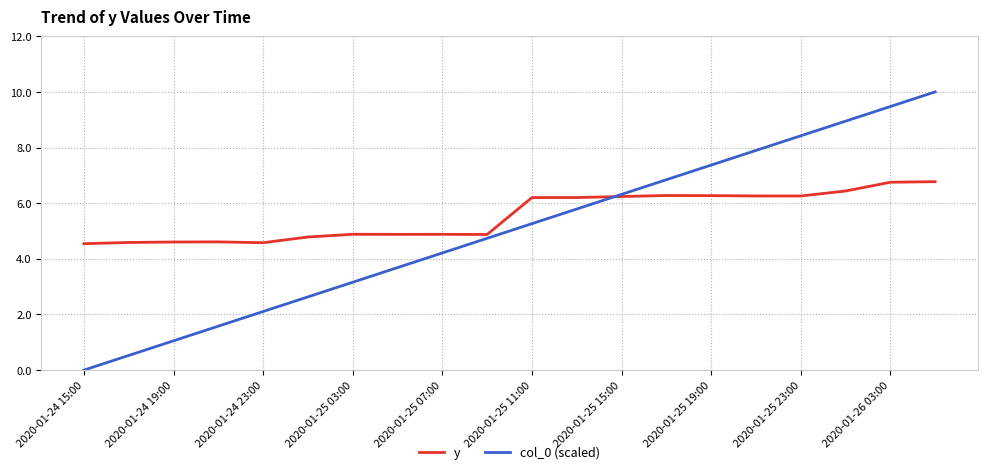

List the series in order of their overall mean, lowest first.

col_0 (scaled), y